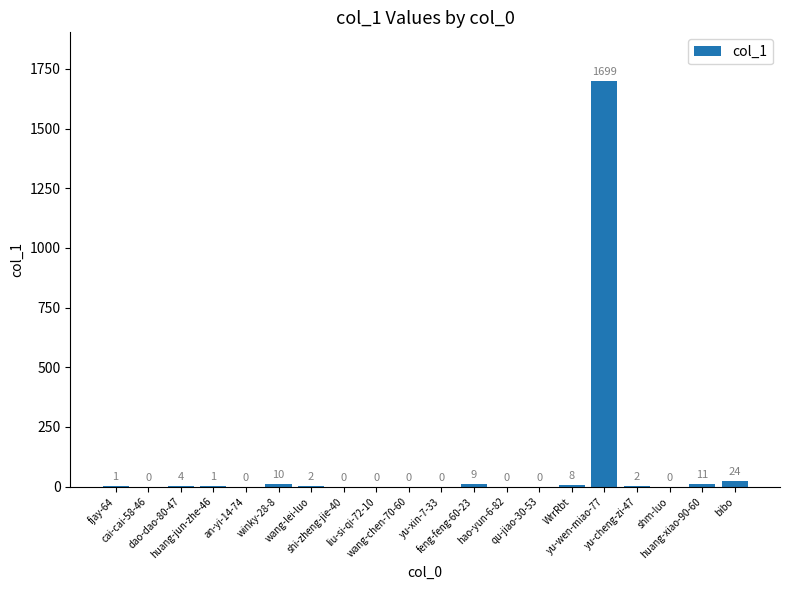

What is the greatest value displayed?

1699